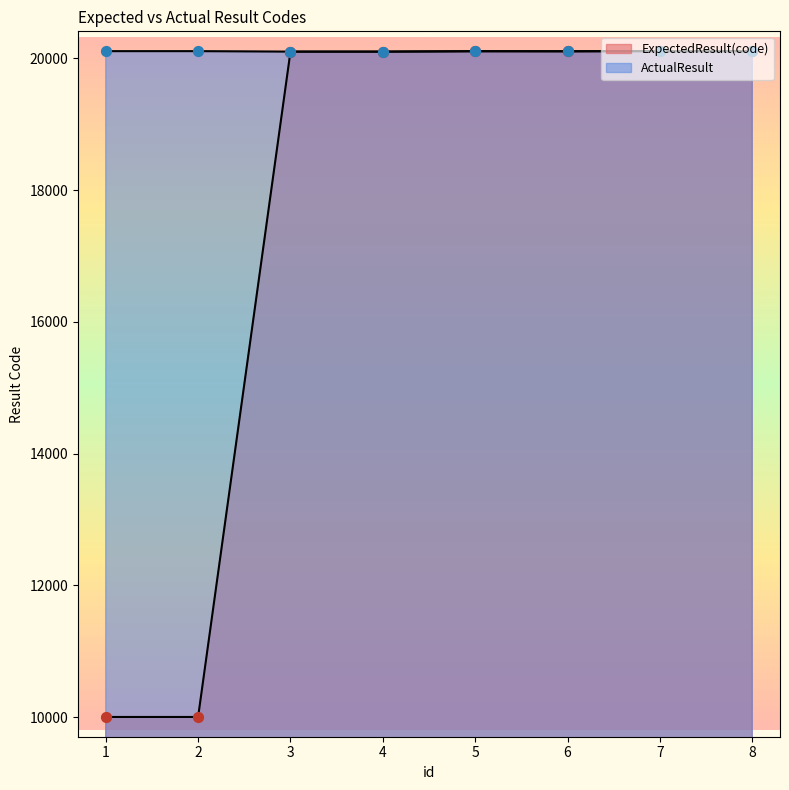

Which series reaches the minimum Y coordinate?

ExpectedResult(code)